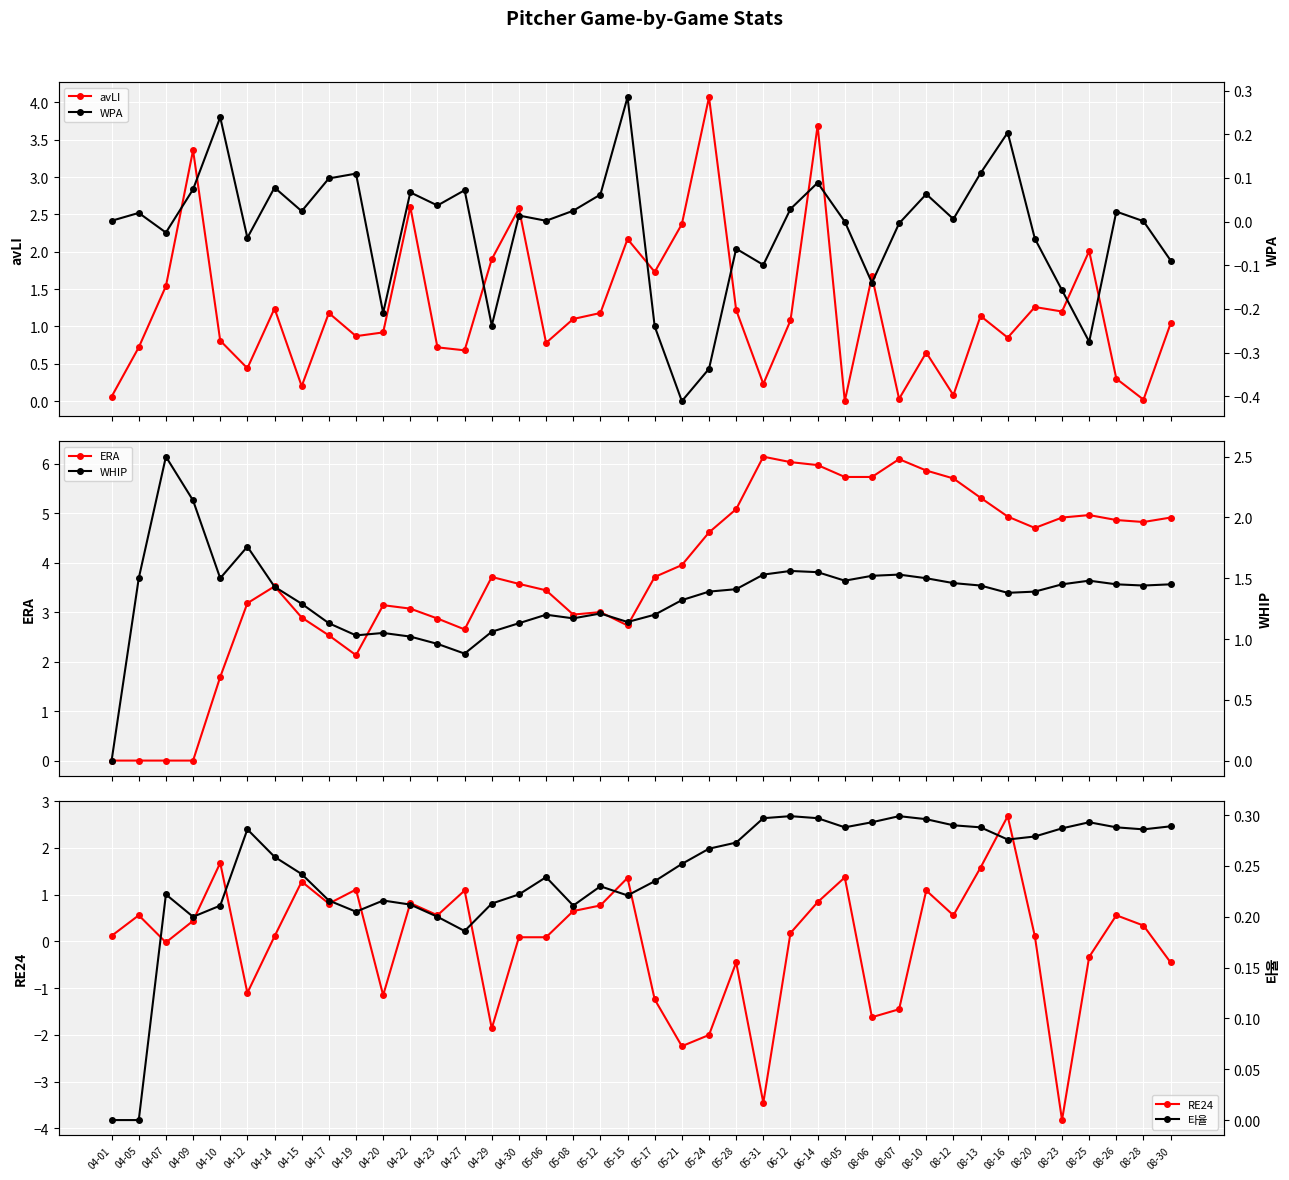

The value of avLI at 08-12 is 0.1. True or false?

True